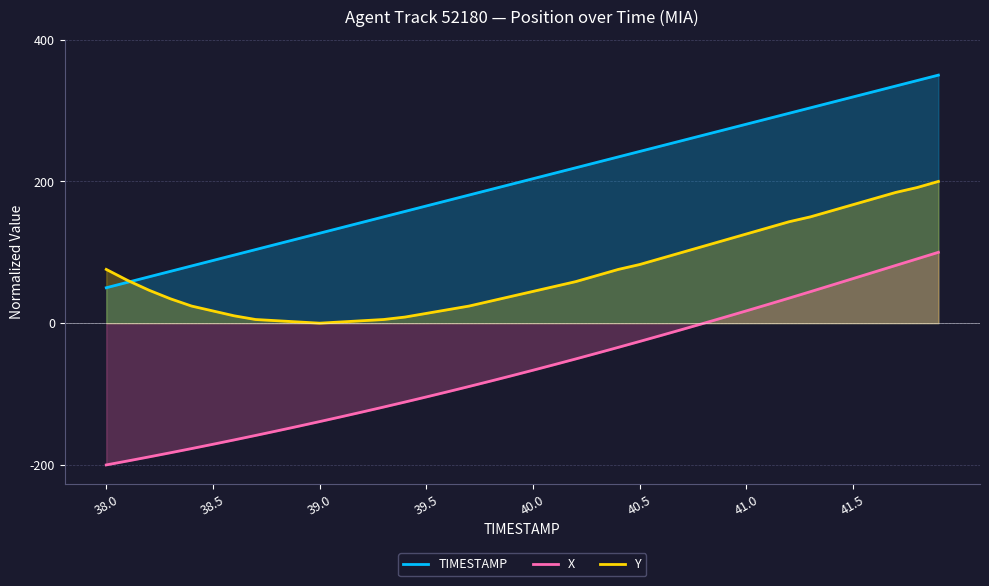

What is the difference between the maximum and minimum values in the TIMESTAMP series?

300.0